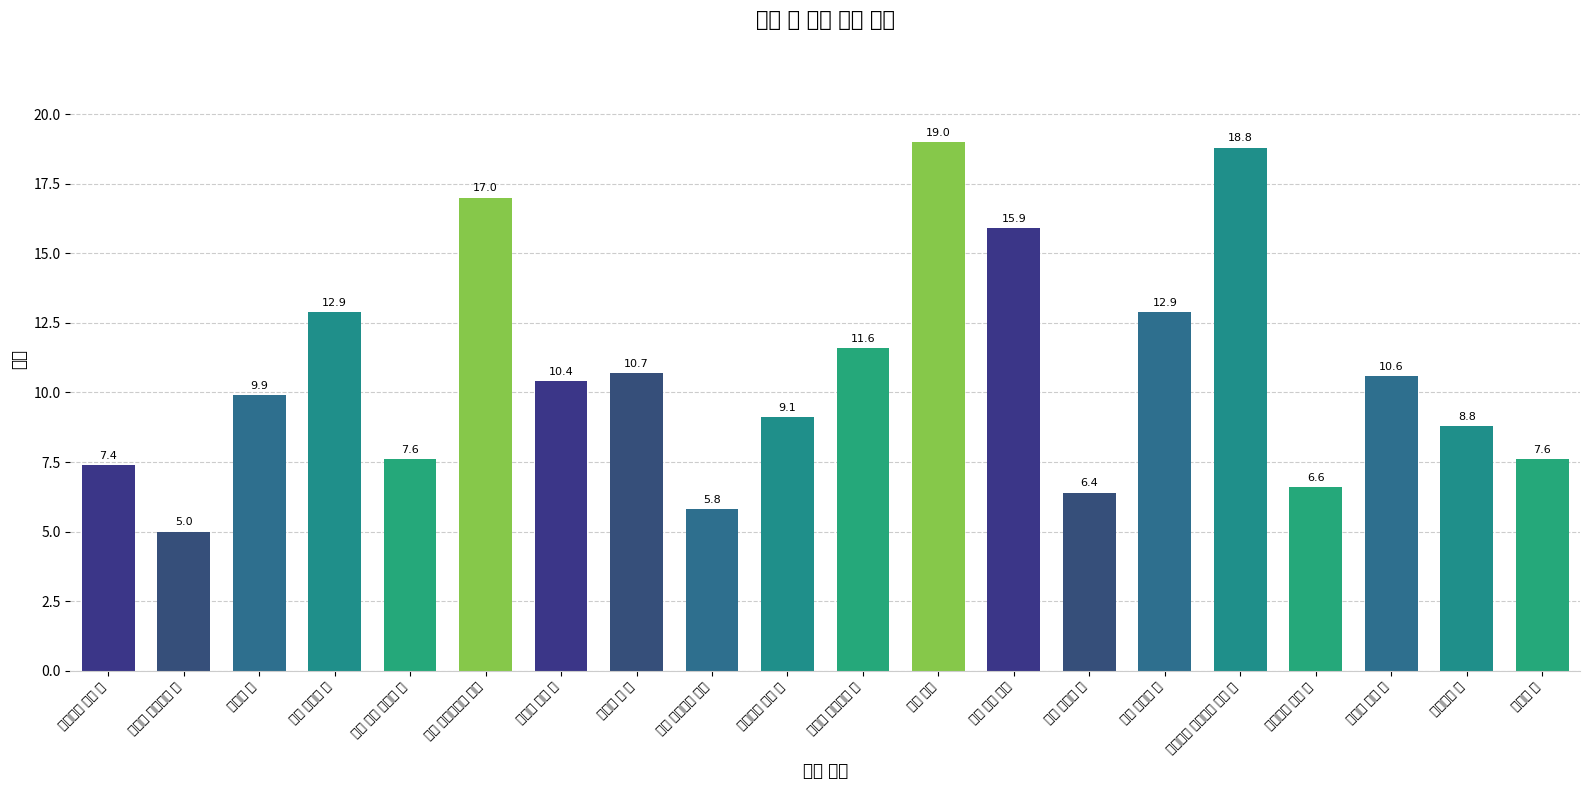

Reading left to right, extract all data points from this chart.

가시나무 곡도 날=7.4	겨울의 레이피어 날=5.0	군용삽 날=9.9	기폭 곡괭이 날=12.9	눈먼 자의 쌍날창 날=7.6	대형 파이프렌치 머리=17.0	도시의 장창 날=10.4	명예의 창 날=10.7	명인 요리사의 칼날=5.8	무용수의 곡도 날=9.1	부스터 글레이브 날=11.6	부의 대가=19.0	뼈를 끊는 톱날=15.9	산성 결정창 날=6.4	산성 대곡도 날=12.9	살아있는 인형들의 도끼 날=18.8	샐러맨더 단도 날=6.6	생사의 대검 날=10.6	소방도끼 날=8.8	시계검 날=7.6